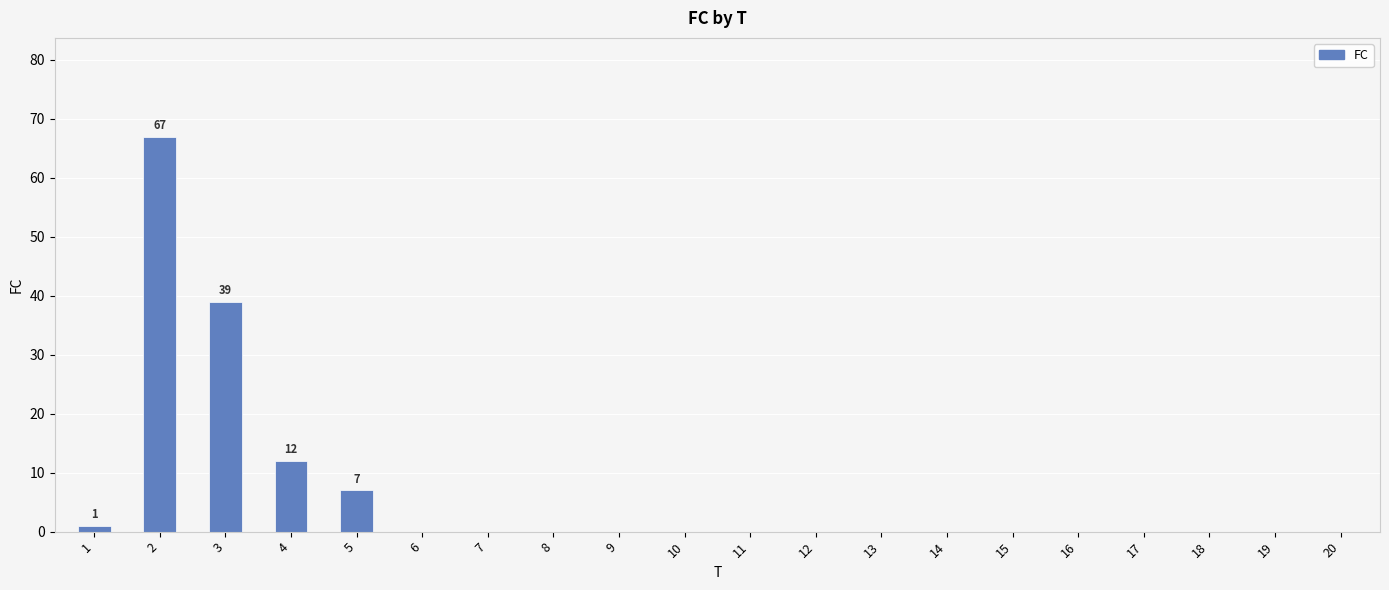

What is the change in value from 3 to 4?

-27